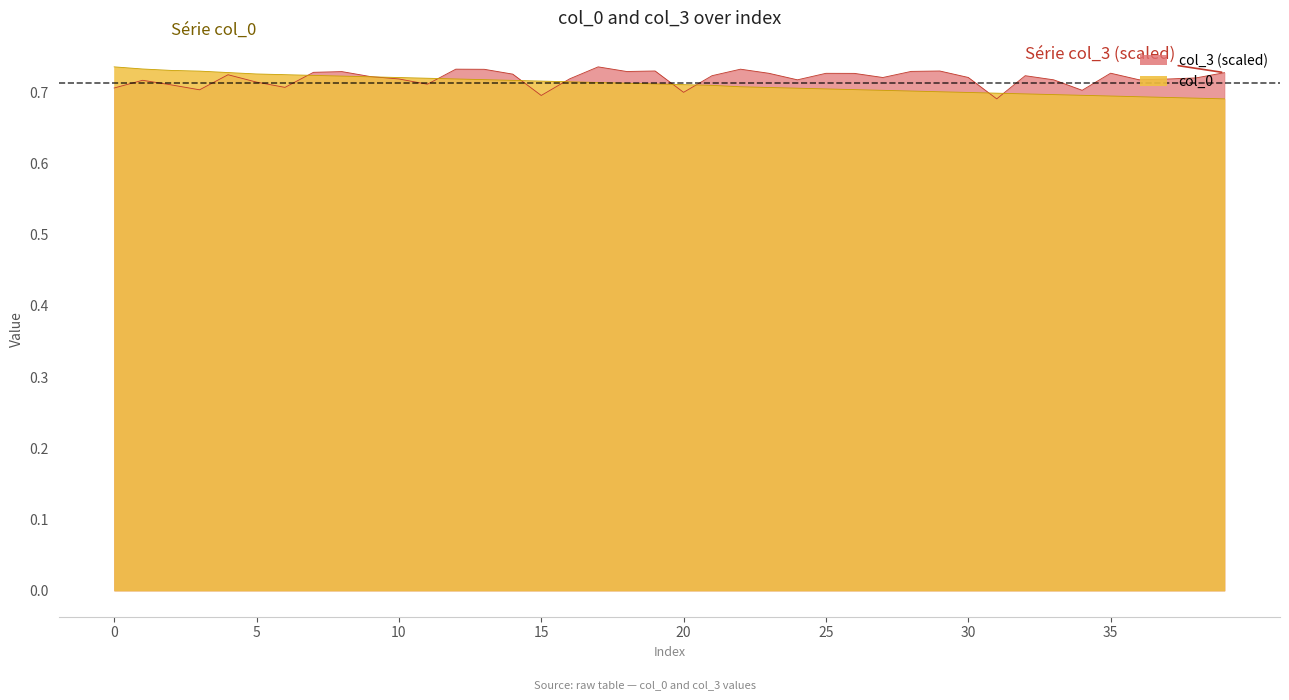

Reading left to right, list all the values displayed in this chart.

col_0: 0=0.7	1=0.7	2=0.7	3=0.7	4=0.7	5=0.7	6=0.7	7=0.7	8=0.7	9=0.7	10=0.7	11=0.7	12=0.7	13=0.7	14=0.7	15=0.7	16=0.7	17=0.7	18=0.7	19=0.7	20=0.7	21=0.7	22=0.7	23=0.7	24=0.7	25=0.7	26=0.7	27=0.7	28=0.7	29=0.7	30=0.7	31=0.7	32=0.7	33=0.7	34=0.7	35=0.7	36=0.7	37=0.7	38=0.7	39=0.7
col_3: 0=0.7	1=0.7	2=0.7	3=0.7	4=0.7	5=0.7	6=0.7	7=0.7	8=0.7	9=0.7	10=0.7	11=0.7	12=0.7	13=0.7	14=0.7	15=0.7	16=0.7	17=0.7	18=0.7	19=0.7	20=0.7	21=0.7	22=0.7	23=0.7	24=0.7	25=0.7	26=0.7	27=0.7	28=0.7	29=0.7	30=0.7	31=0.7	32=0.7	33=0.7	34=0.7	35=0.7	36=0.7	37=0.7	38=0.7	39=0.7